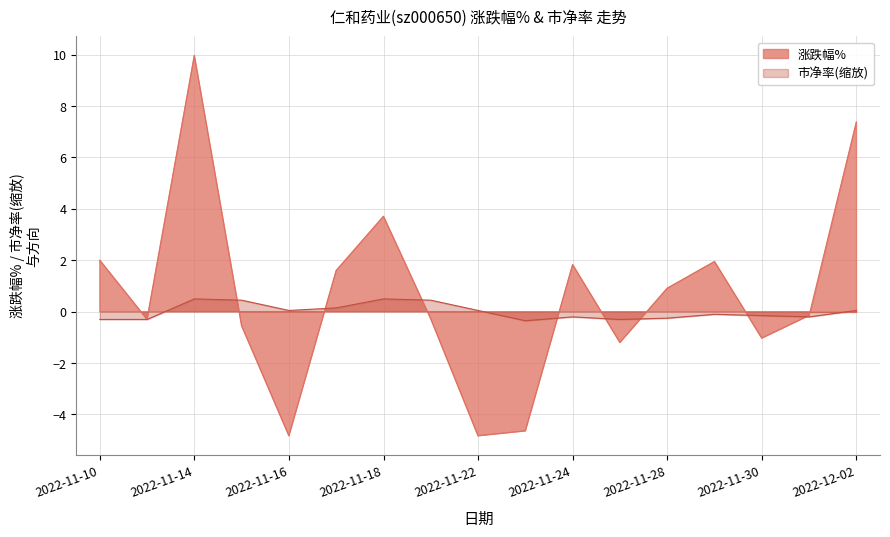

What is the label of the 15th point from the left?

2022-11-30